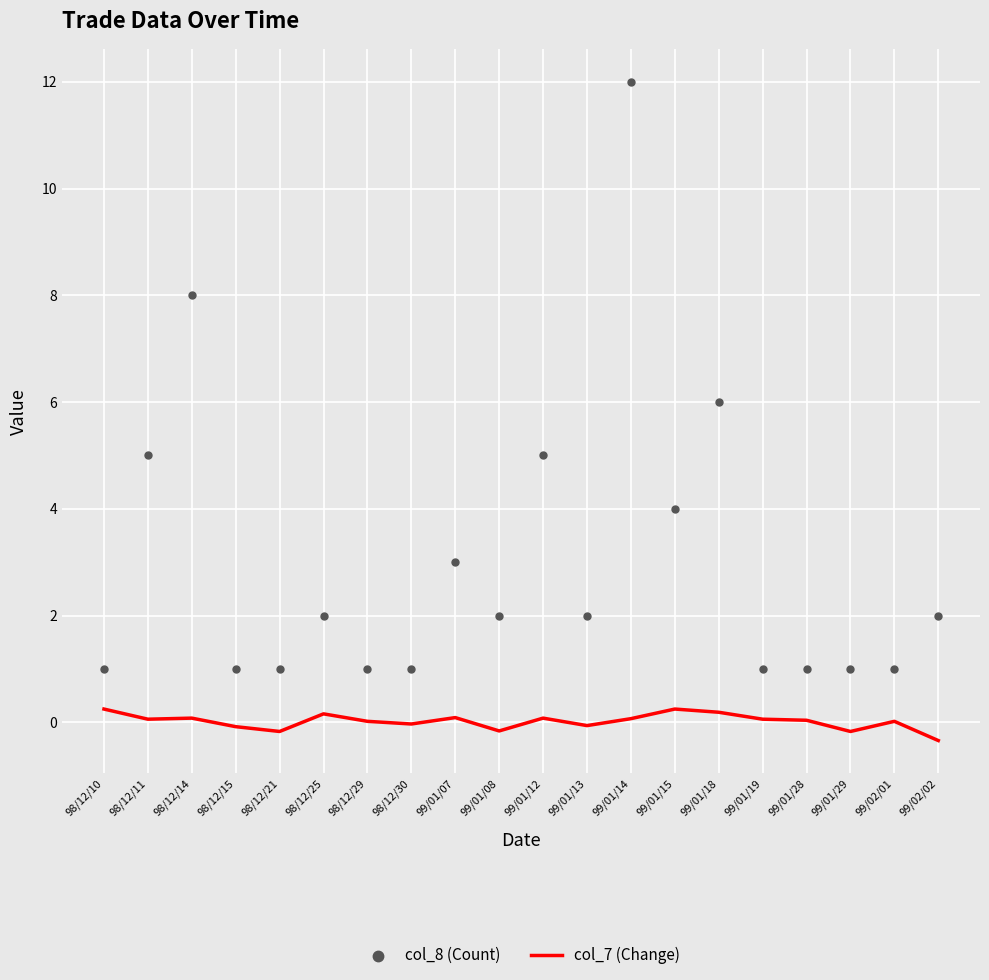

Is the value of col_8 (Count) at 99/01/12 greater than the value of col_7 (Change) at 98/12/14?

Yes